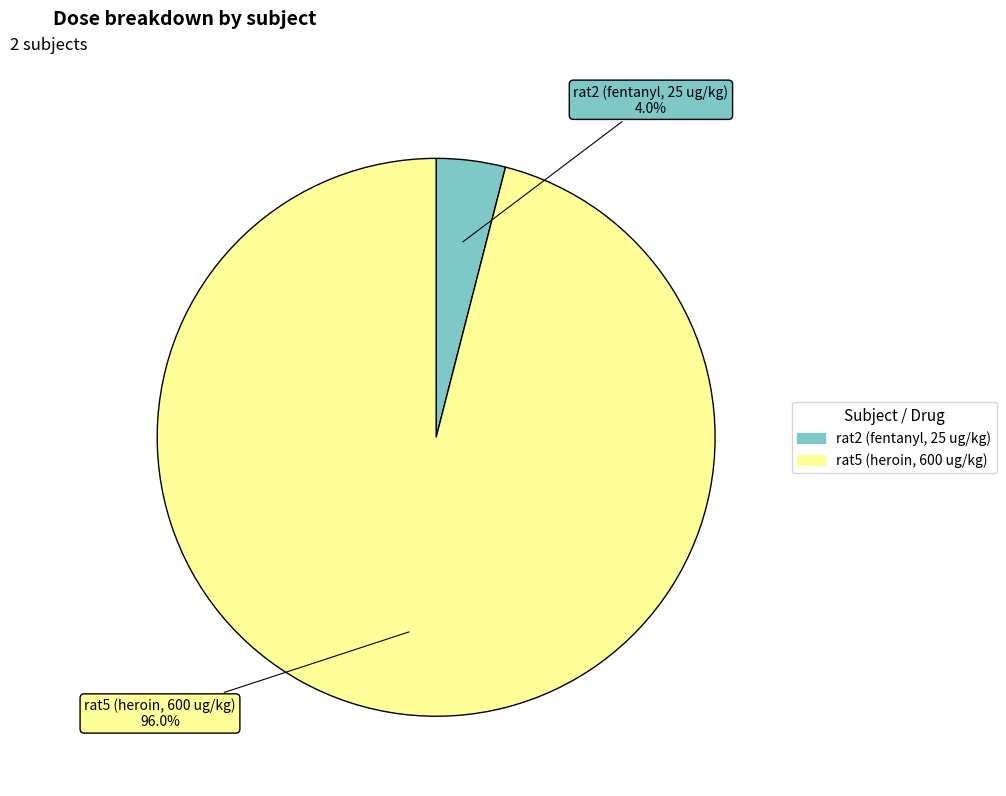

Which has a higher value, rat2 (fentanyl, 25 ug/kg) or rat5 (heroin, 600 ug/kg)?

rat5 (heroin, 600 ug/kg)